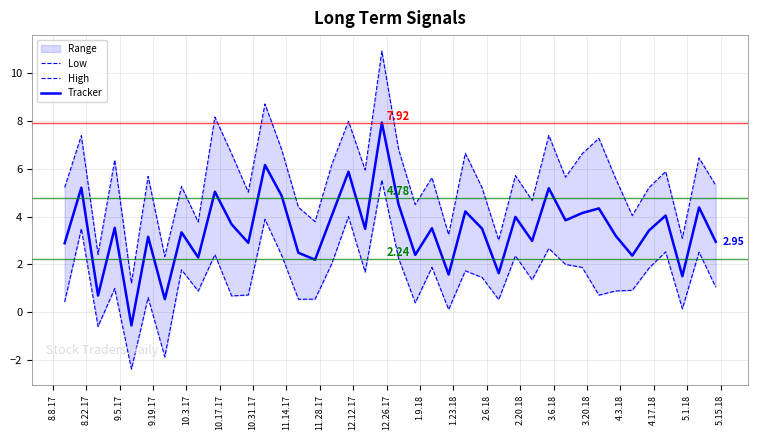

What is the difference between the maximum and minimum values in the Low series?

7.9